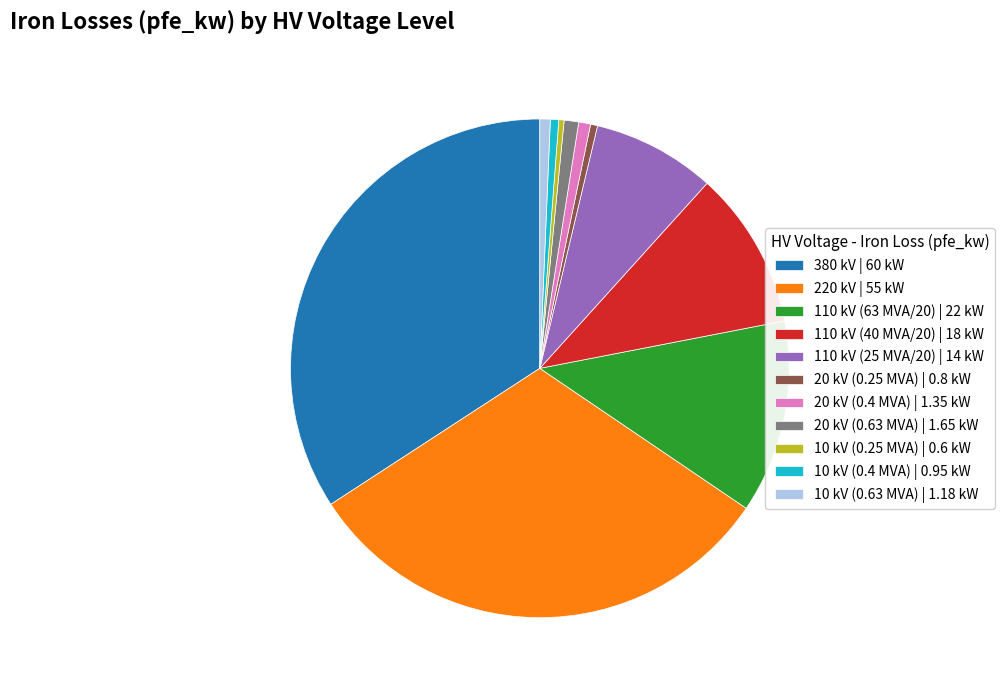

Is there any slice that represents more than half of the pie?

No